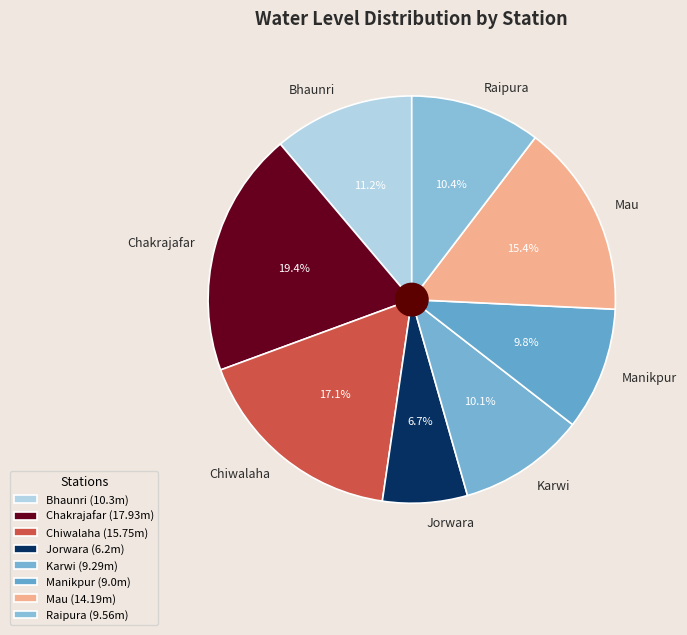

What percentage is NOT represented by Jorwara?

93.3%